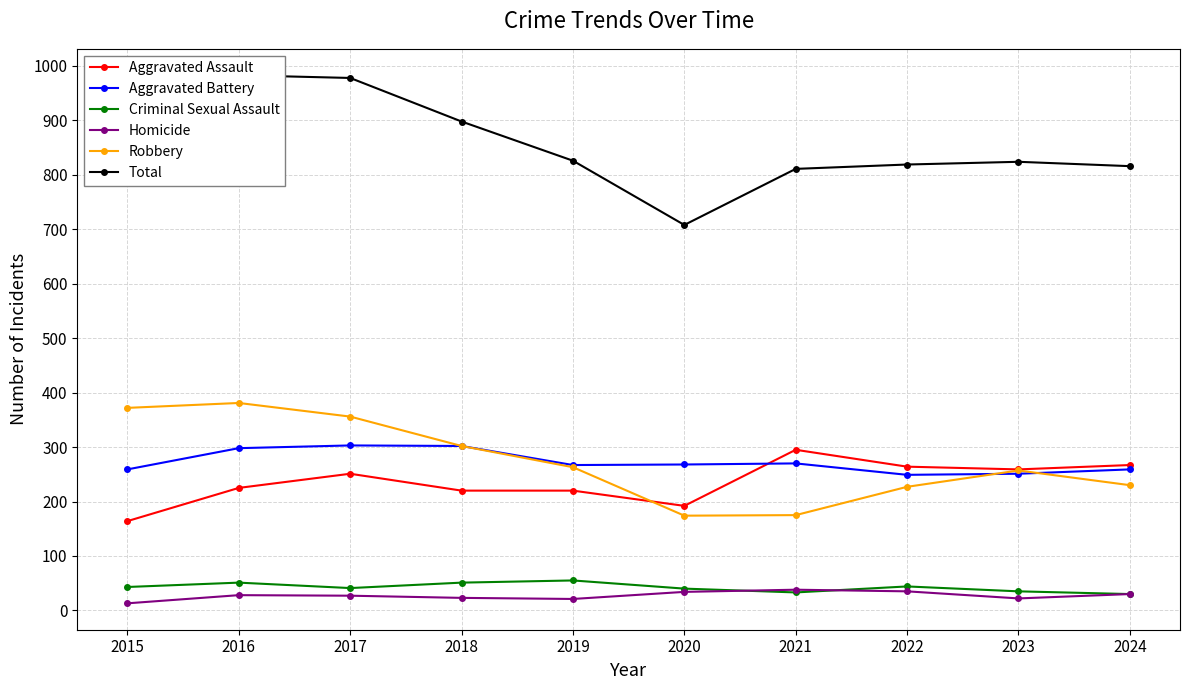

What is the difference between the maximum and minimum values in the Robbery series?

207